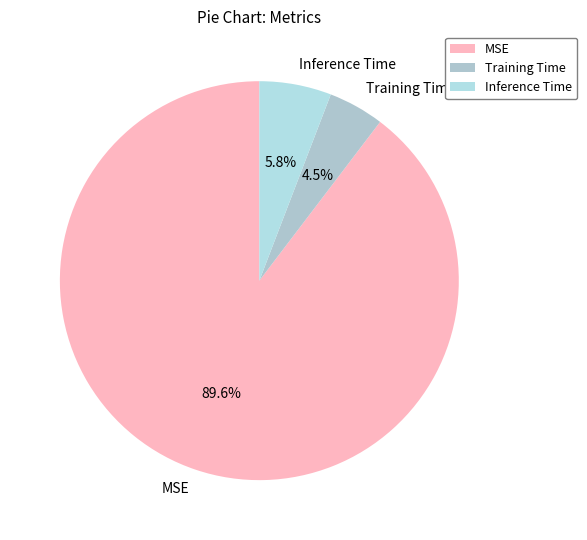

Count the number of slices in the pie.

3